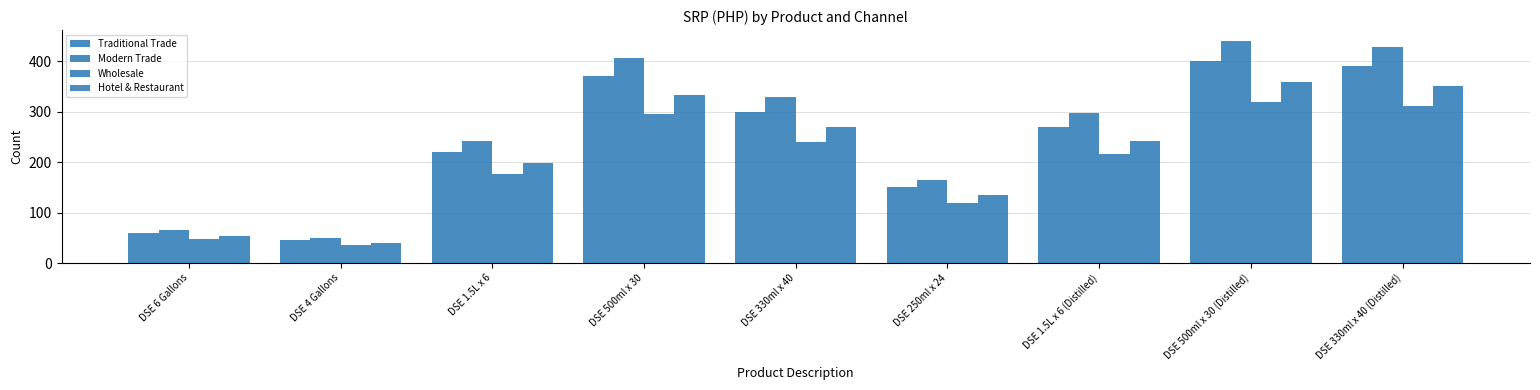

At how many categories does at least one series exceed 333?

3